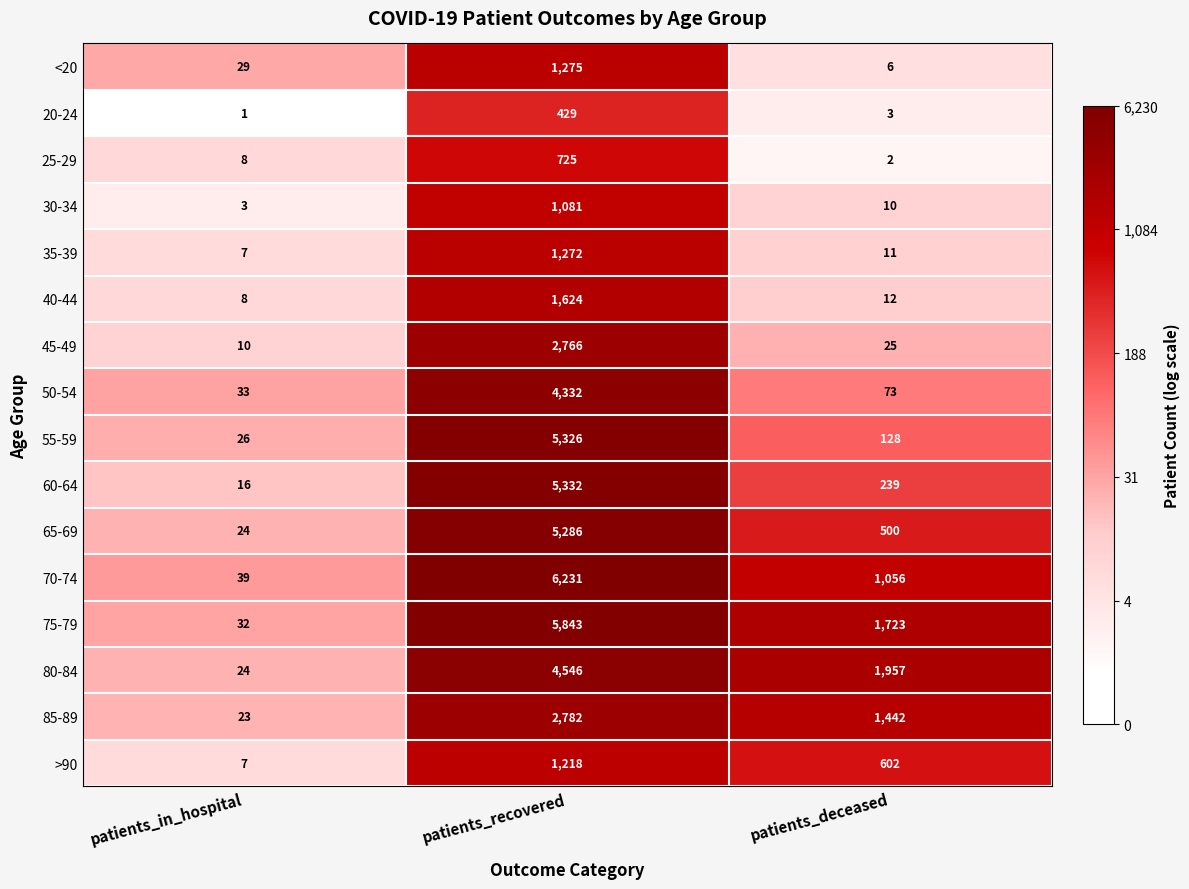

Which series has the widest spread of values?

70-74